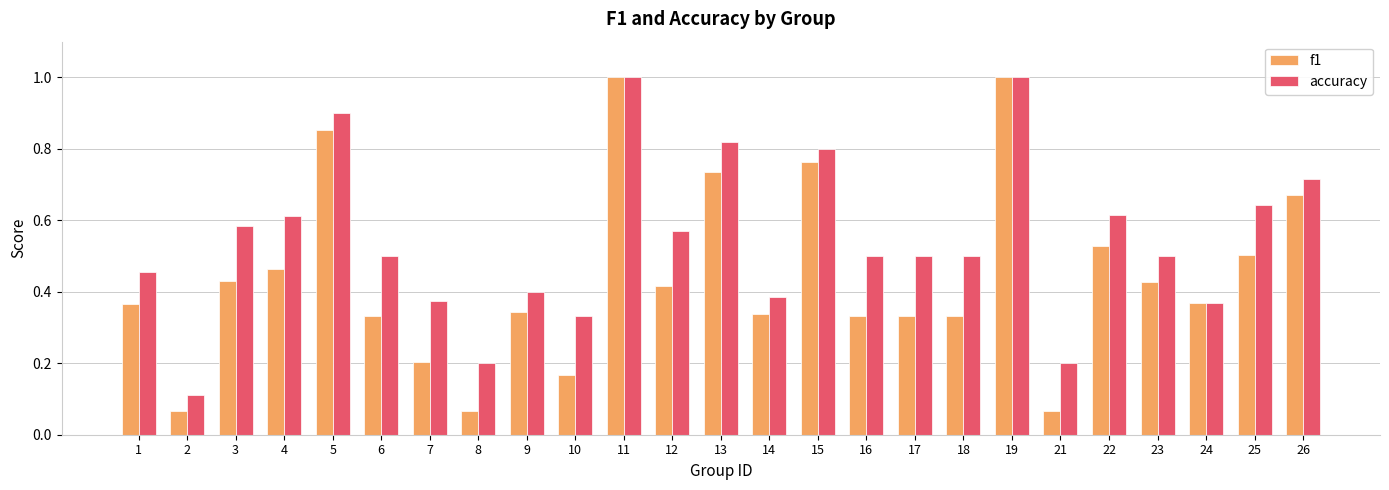

The value of accuracy at 17 is 0.8. True or false?

False